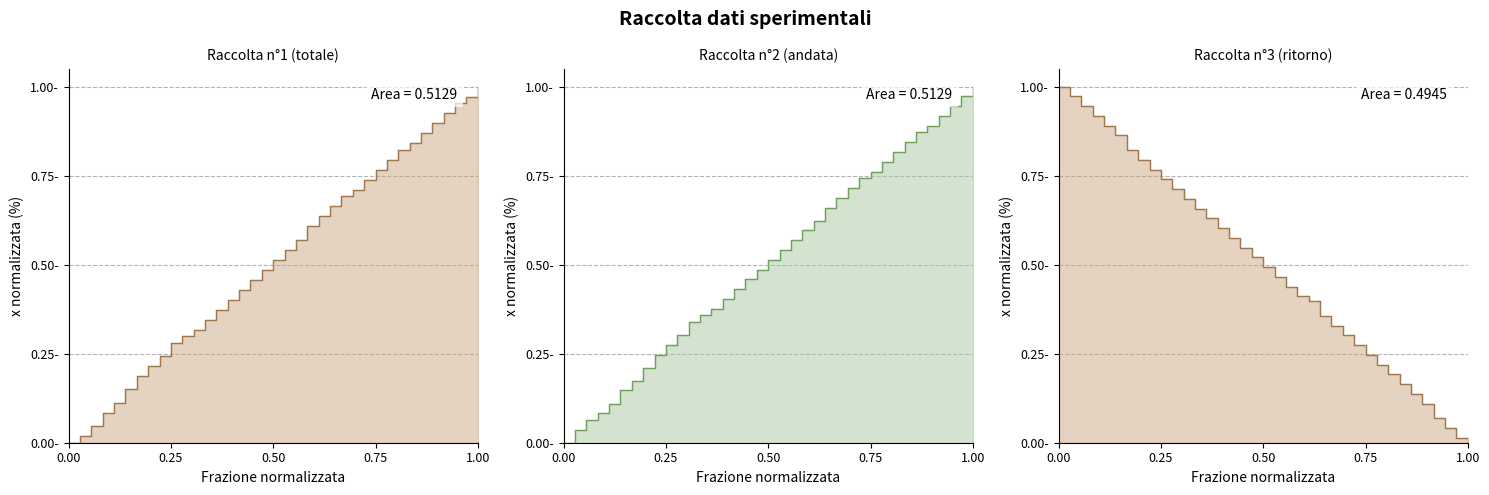

Count the number of categories in the chart.

37